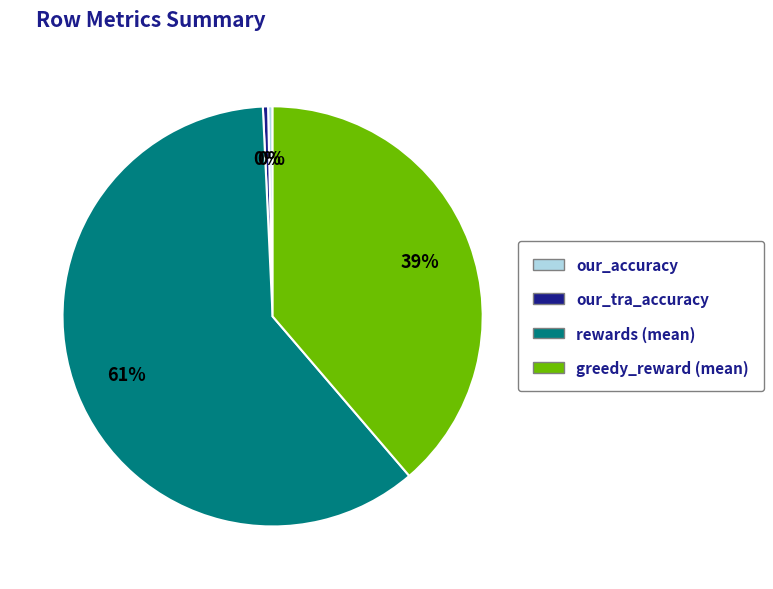

Which slice is the largest?

rewards (mean)